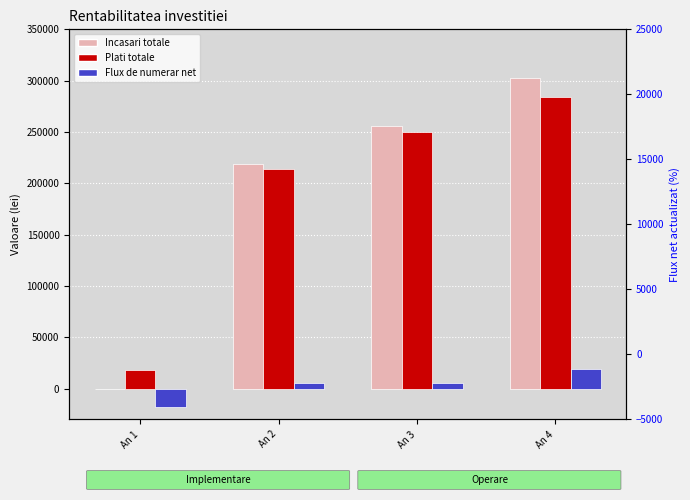

At which label does Incasari totale reach its minimum?

An 1